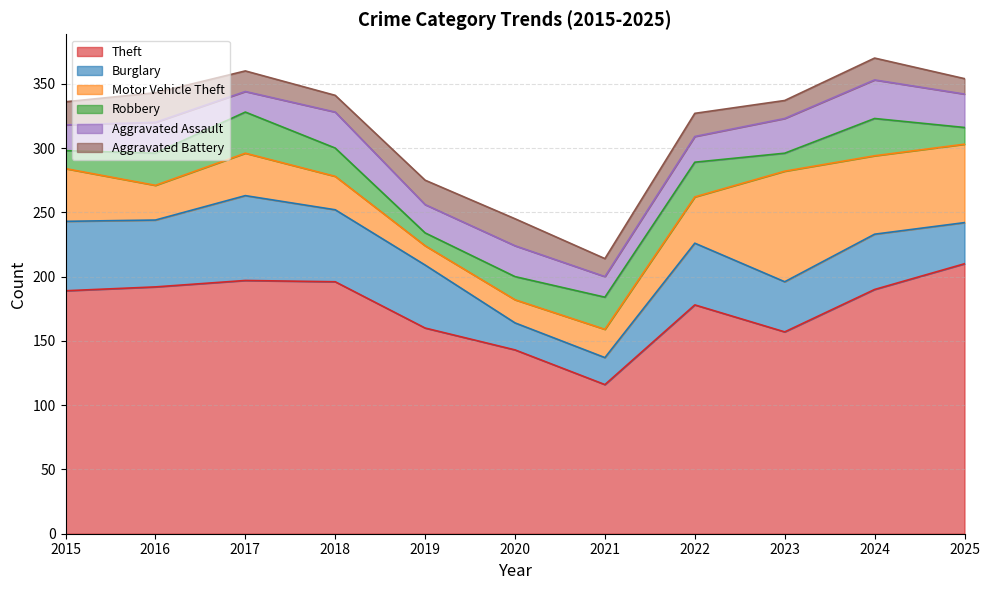

What is the difference between the second highest and minimum values in the Aggravated Battery series?

9